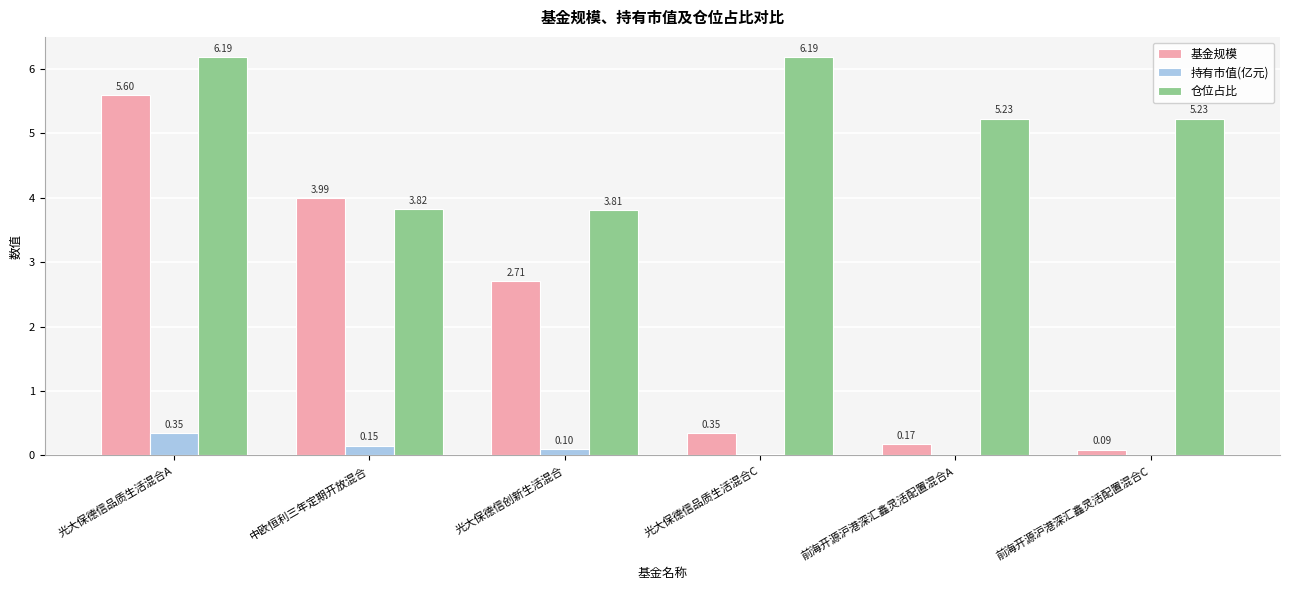

What is the sum of the 仓位占比 values at 中欧恒利三年定期开放混合 and 前海开源沪港深汇鑫灵活配置混合C?

9.1